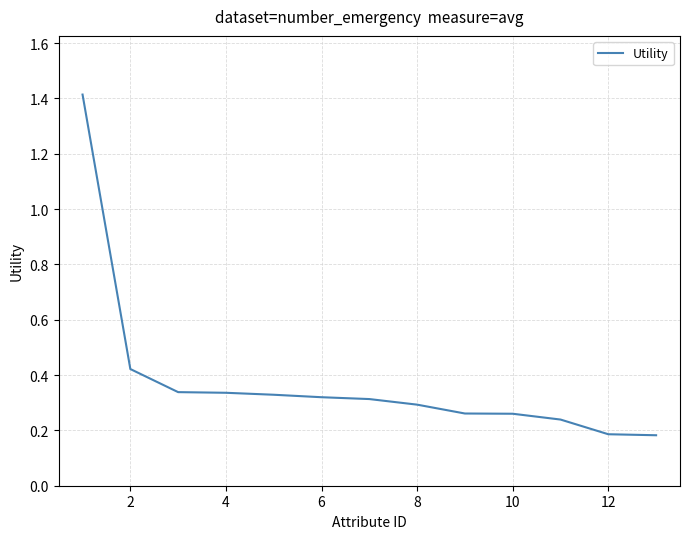

How many values are between 0 and 1?

12